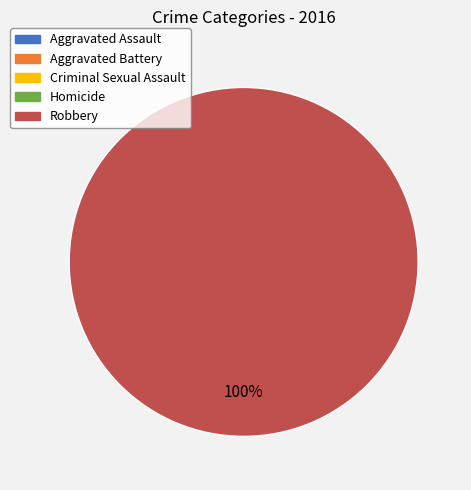

Is there a majority slice in this chart?

Yes